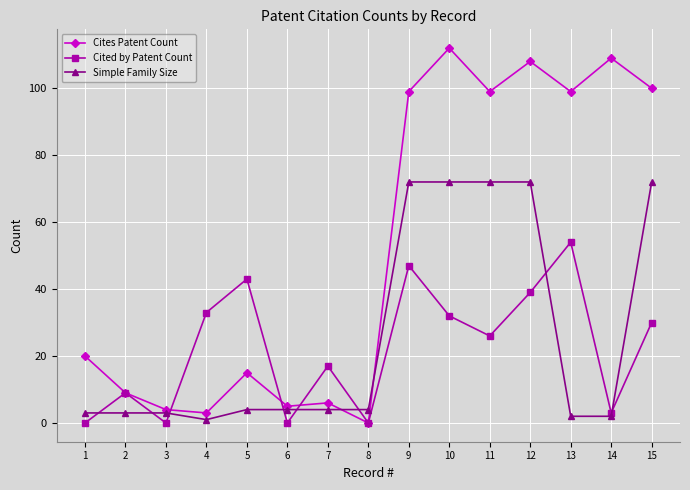

Which series has the largest total across all categories?

Cites Patent Count